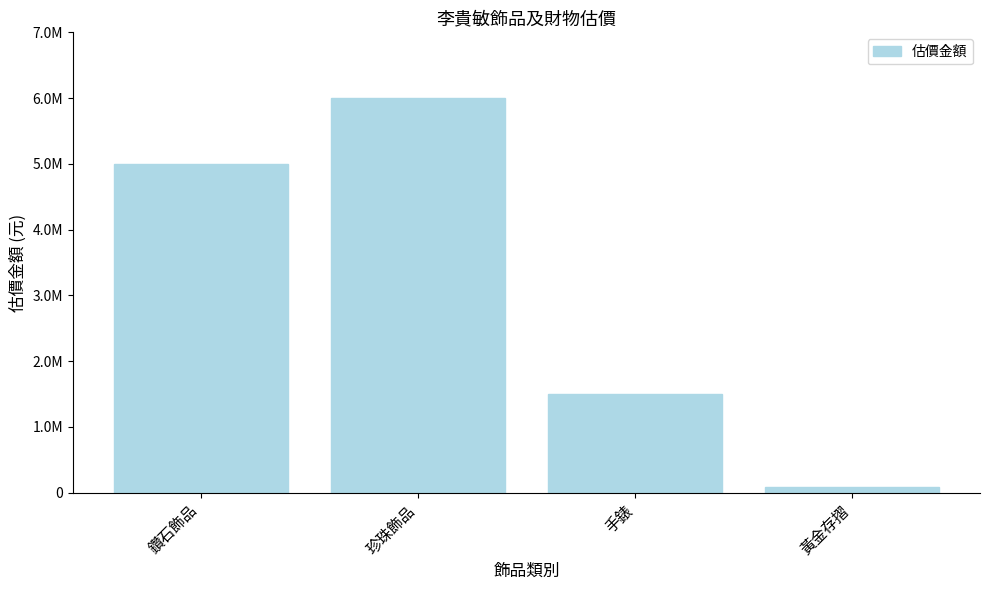

What is the average value?

3145000